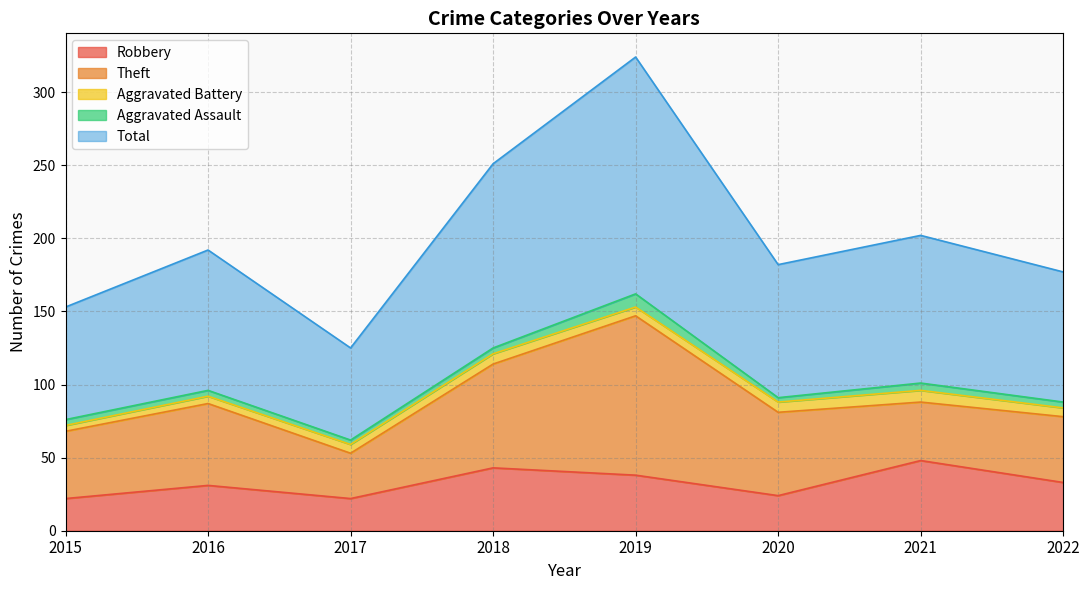

The value of Aggravated Battery at 2018 is 7. True or false?

True